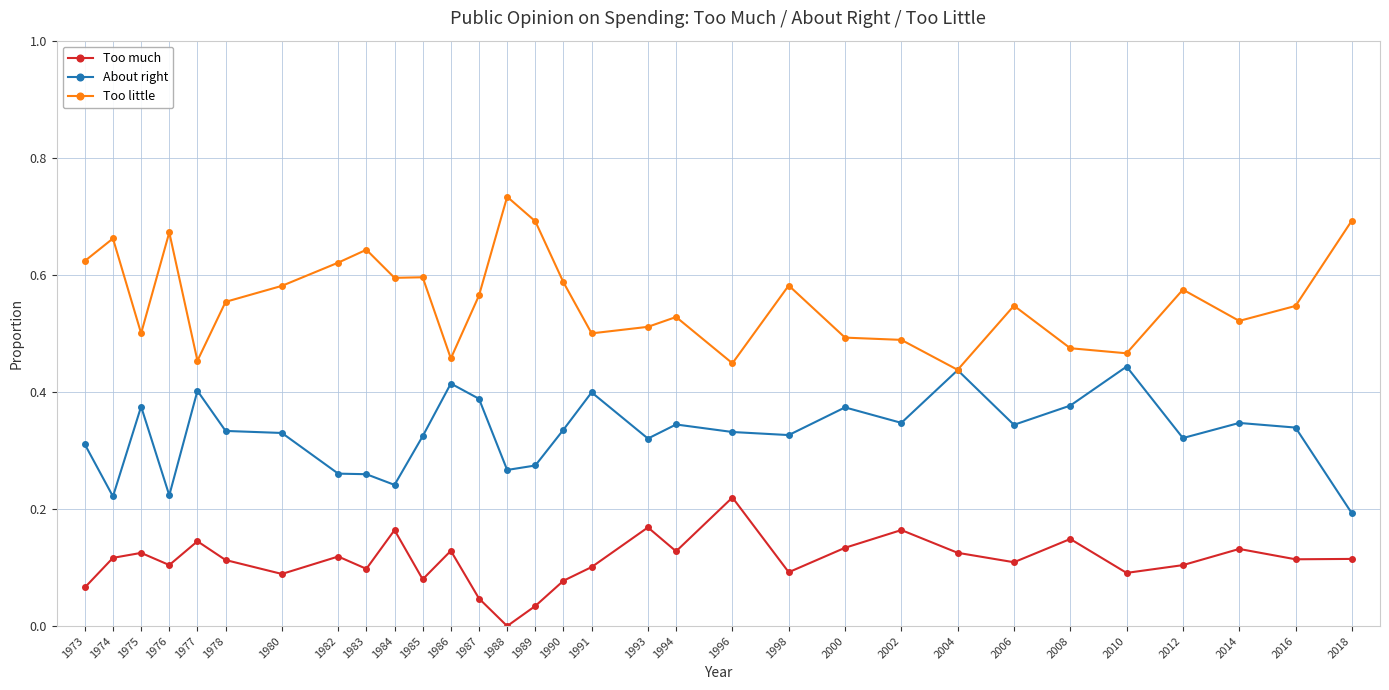

Rank the series at 2002 from highest to lowest value.

Too little, About right, Too much